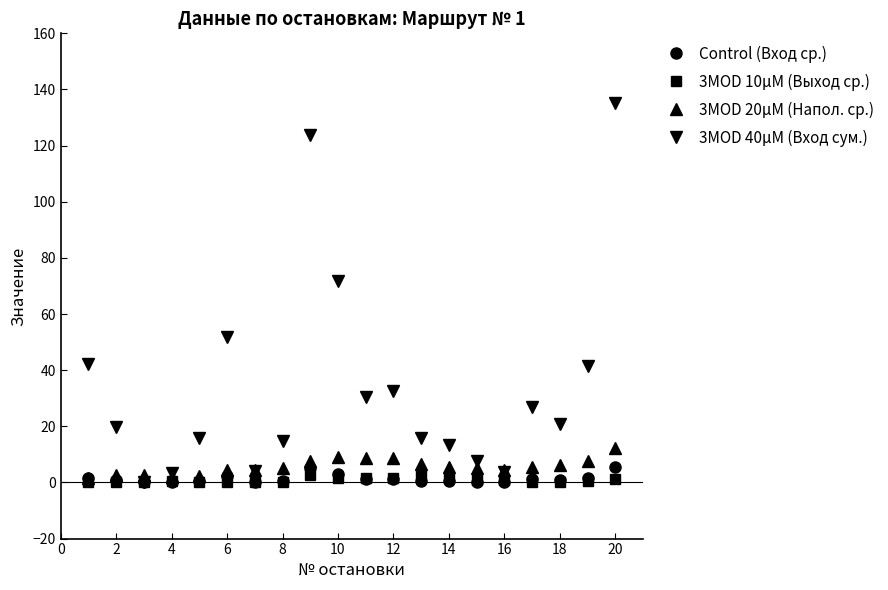

True or false: 3MOD 20μM (Напол. ср.) and 3MOD 10μM (Выход ср.) intersect in this chart.

False